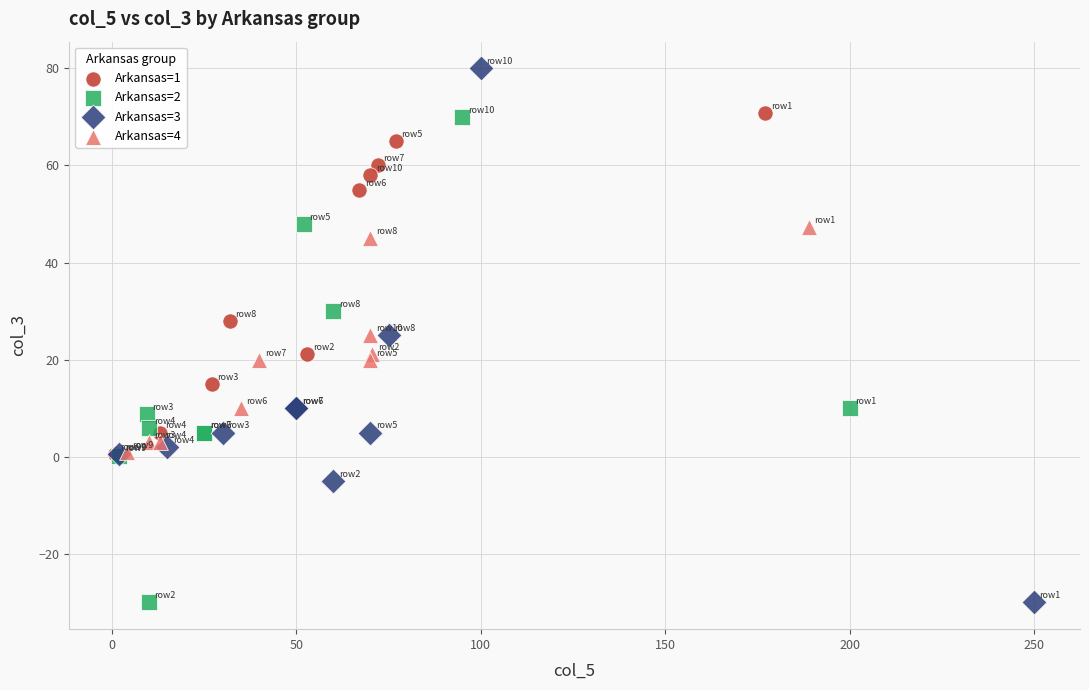

What are all the series names shown in the legend?

Arkansas=1, Arkansas=2, Arkansas=3, Arkansas=4